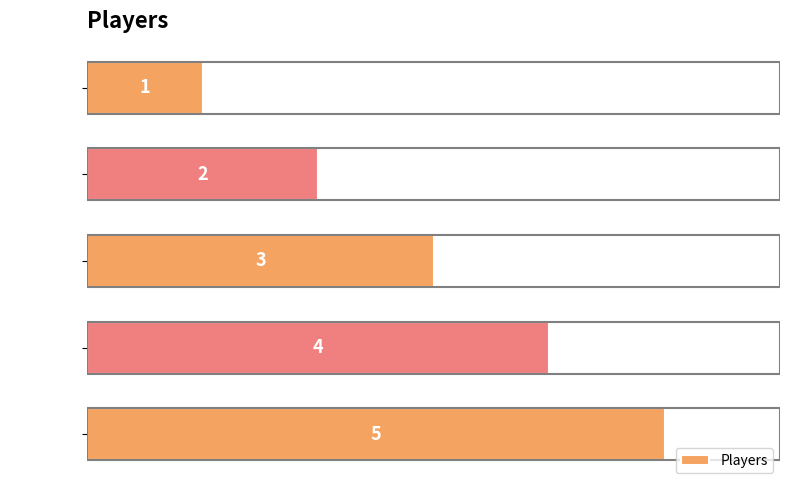

Is it true that the value at Blood is 2?

True